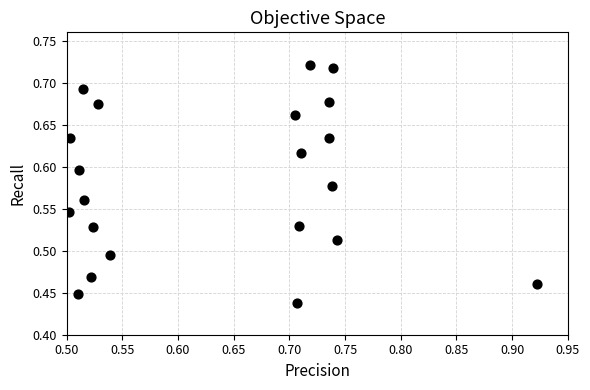

How many data points are displayed?

21